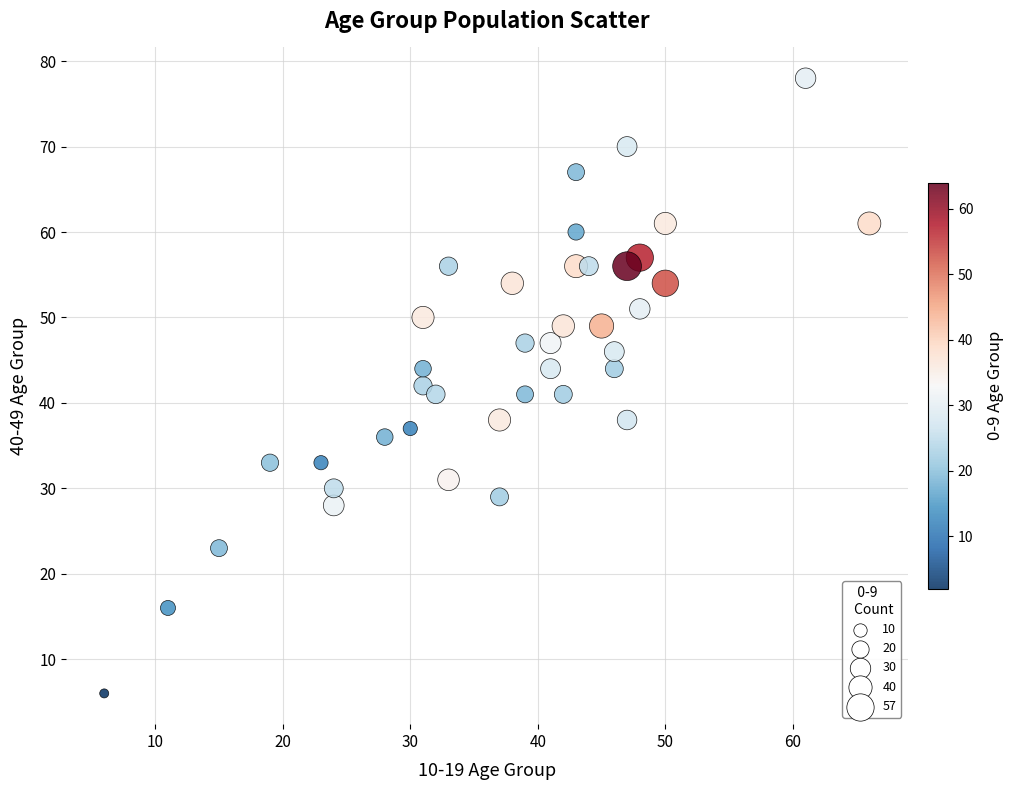

What is the range of Y values (max minus min)?

72